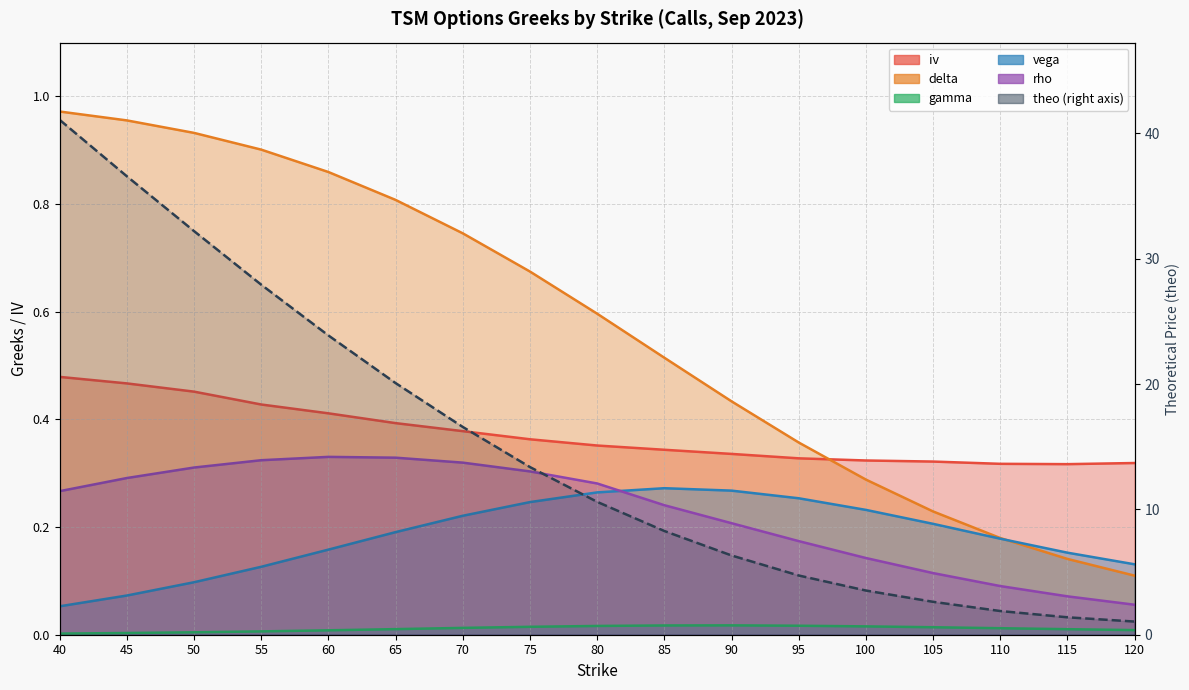

True or false: rho and theo intersect in this chart.

False